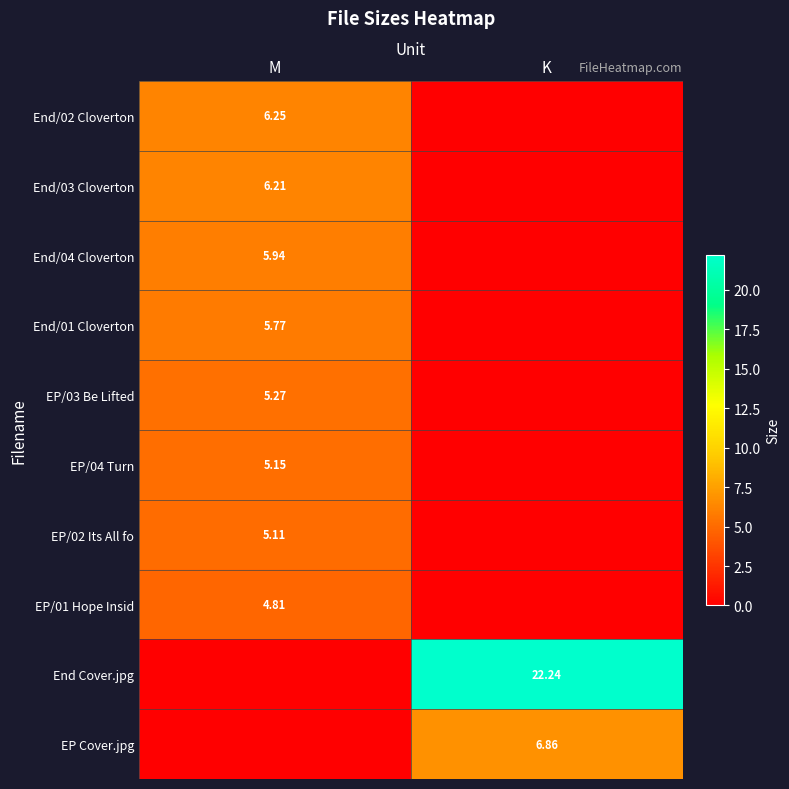

At K, list the series in order from smallest to largest.

End/02 Cloverton, End/03 Cloverton, End/04 Cloverton, End/01 Cloverton, EP/03 Be Lifted, EP/04 Turn, EP/02 Its All fo, EP/01 Hope Insid, EP Cover.jpg, End Cover.jpg